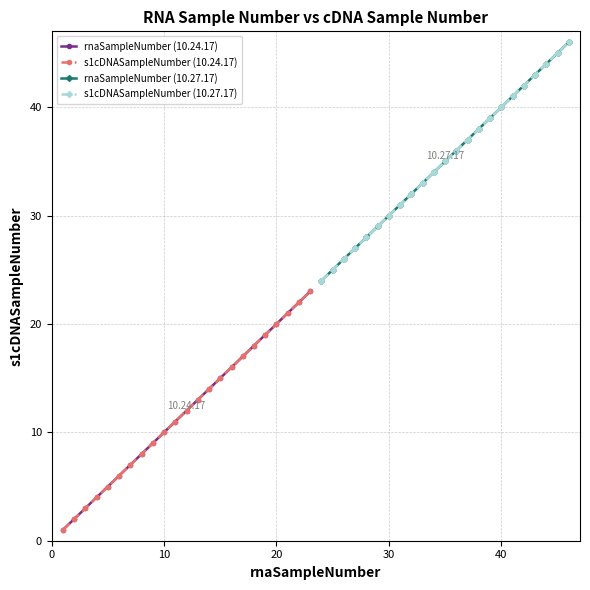

Is it true that s1cDNASampleNumber (10.27.17) equals 31 at 21?

False